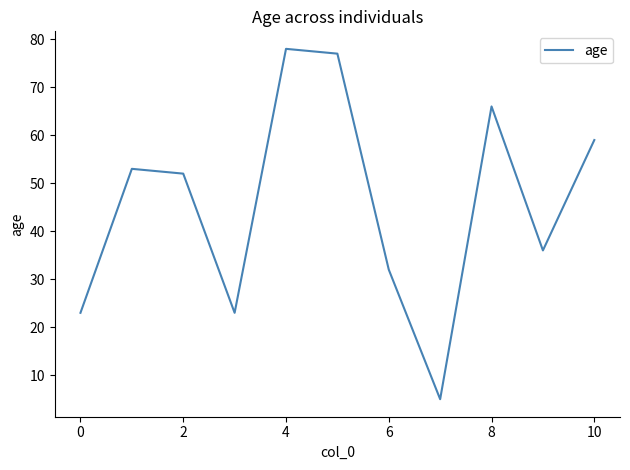

What is the greatest value displayed?

78